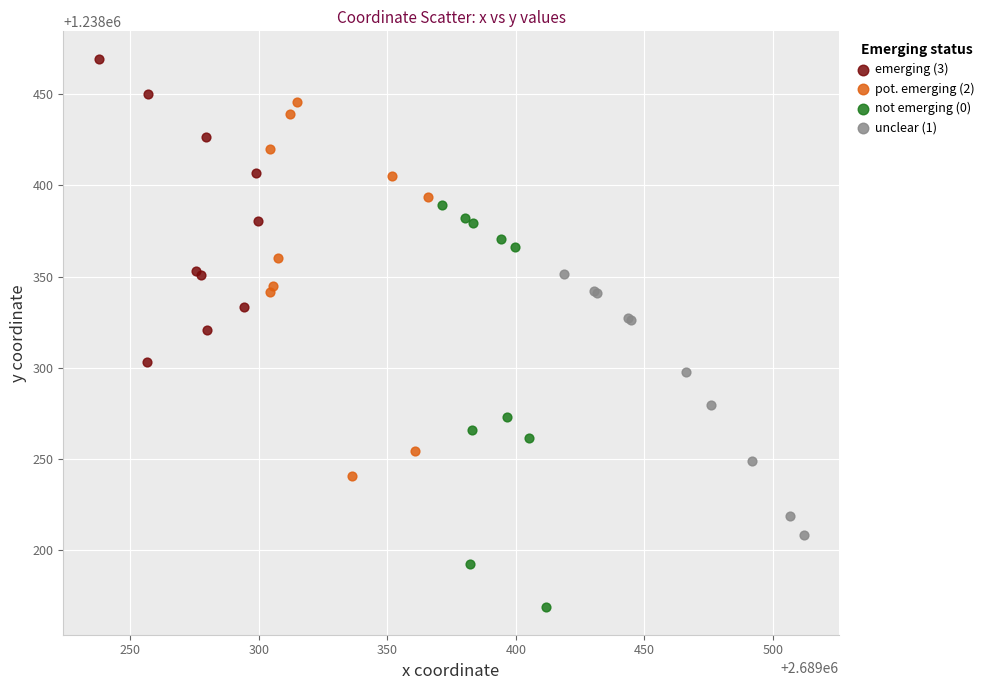

Which series contains the highest Y value?

emerging (3)